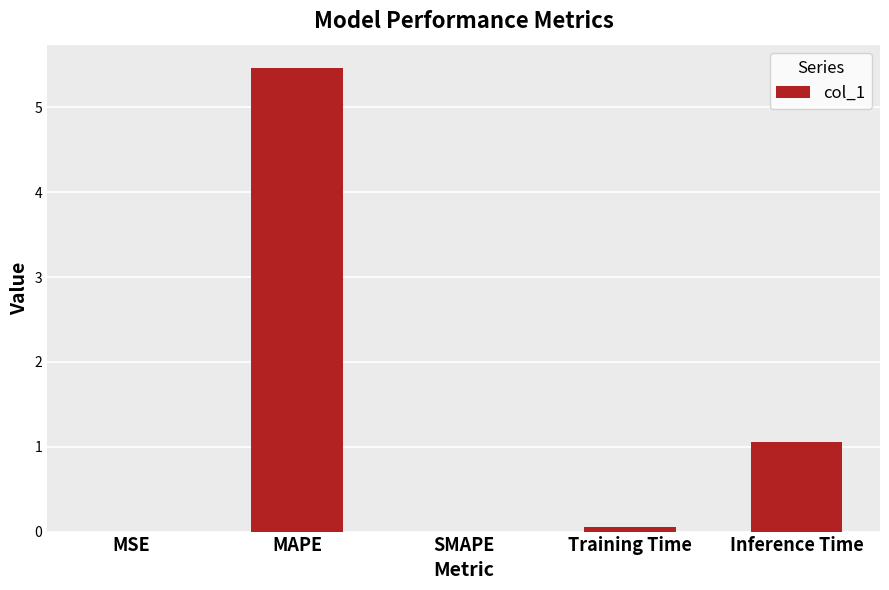

Does the chart contain stacked bars?

No